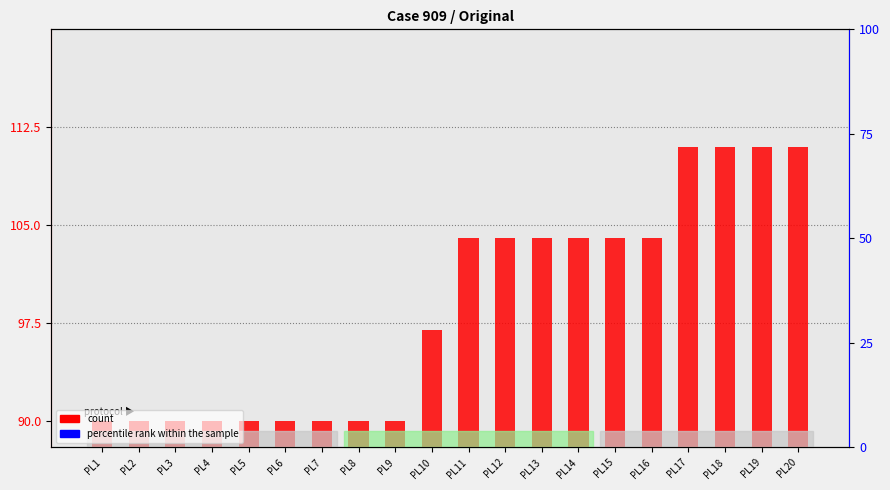

Rank the series by their maximum value, from lowest to highest.

percentile rank within the sample, count